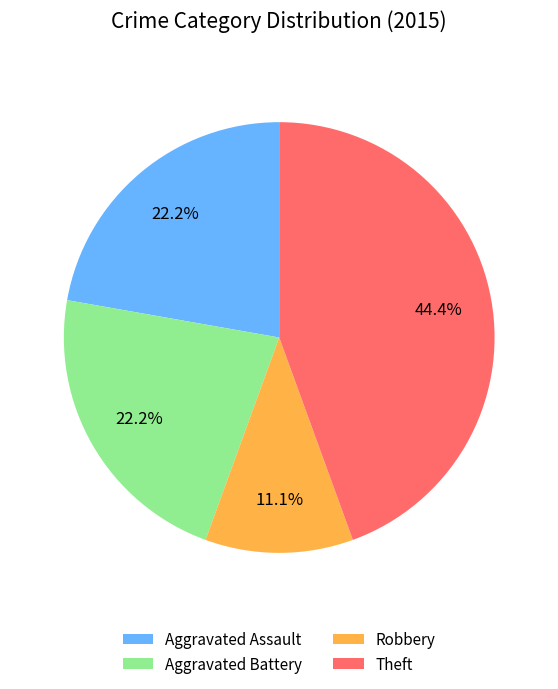

To the nearest percent, what portion does Aggravated Battery represent?

22%